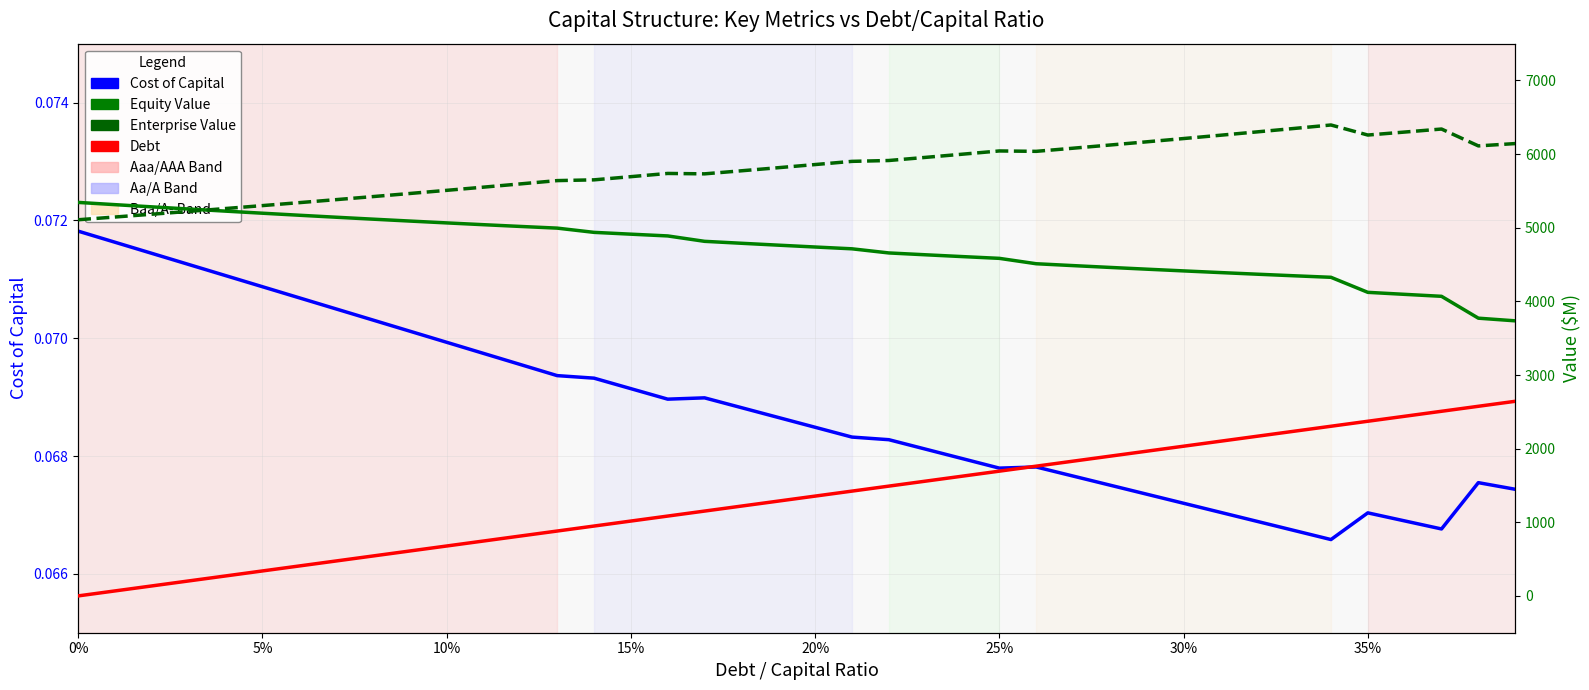

How many data points in Equity Value are less than 4763?

20